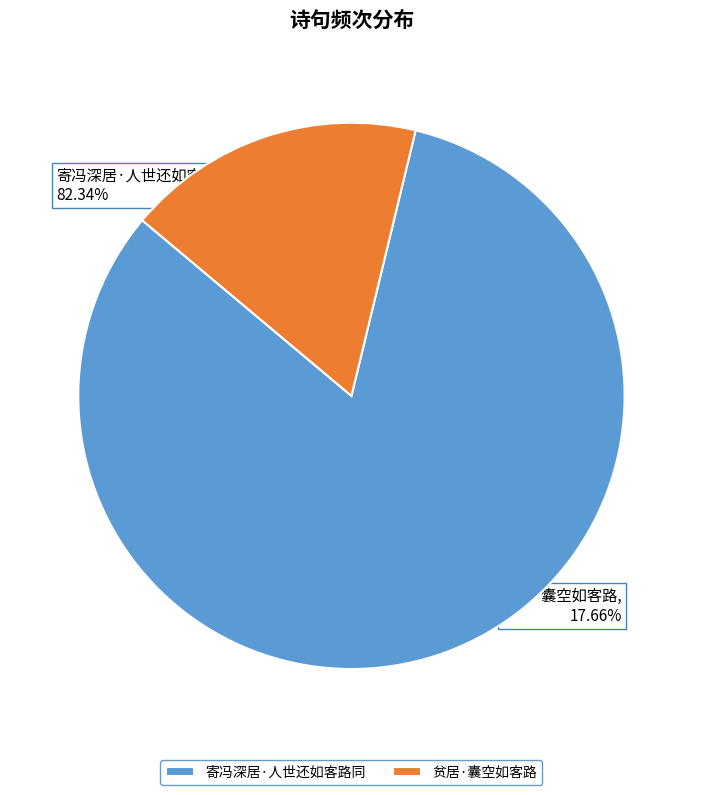

What is the largest slice in the pie chart?

寄冯深居·人世还如客路同